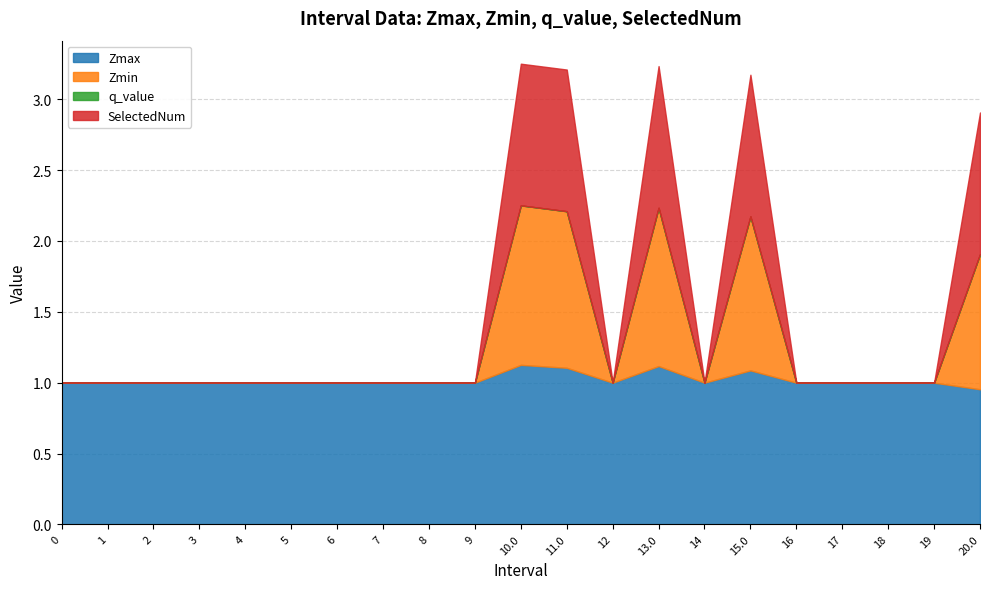

Which series has the largest total across all categories?

Zmax